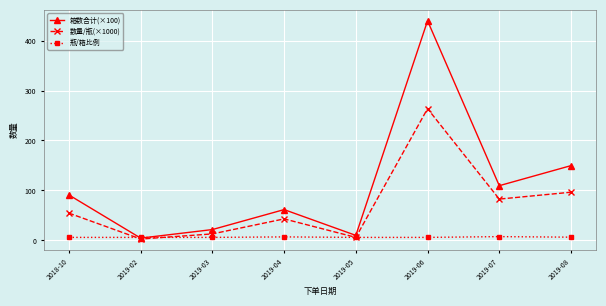

How many data points in 箱数合计(×100) are less than 90?

4